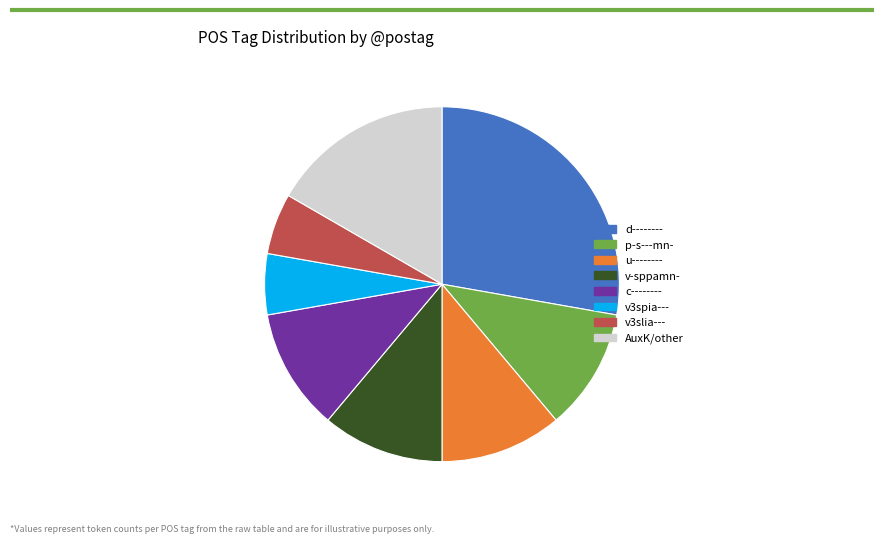

Is there any slice that represents more than half of the pie?

No